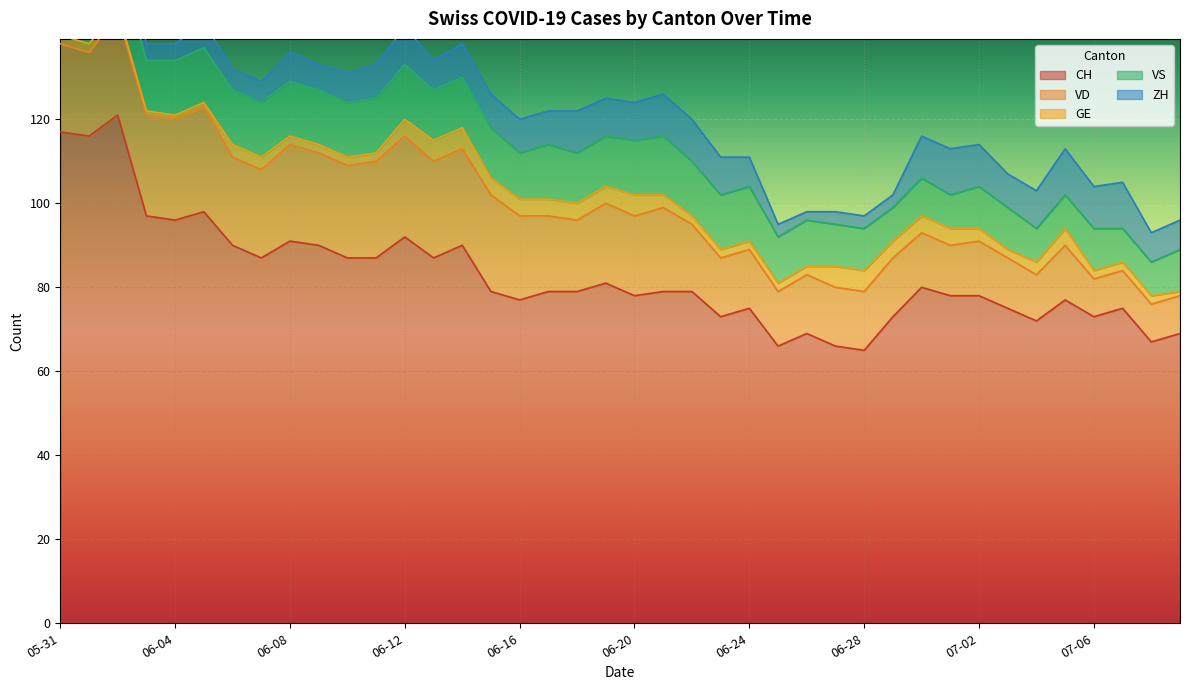

What is the minimum value shown in the chart?

1